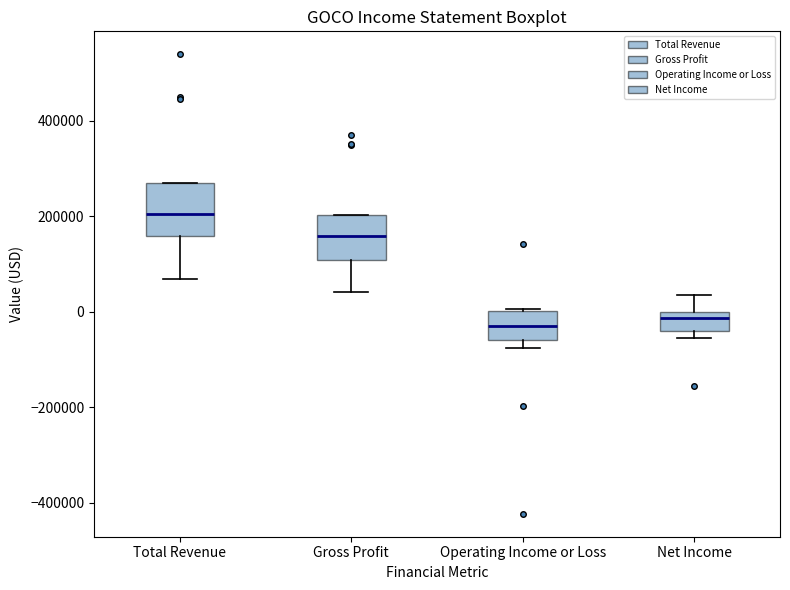

Reading left to right, read every box against the y-axis: the position of its median line, the range the box covers, and the ends of its whiskers. The values are not printed on the chart, so give them approximately, as read against the axis.

Total Revenue: median 200000, box 160000 to 280000, whiskers 60000 to 280000
Gross Profit: median 160000, box 100000 to 200000, whiskers 40000 to 200000
Operating Income or Loss: median -40000, box -60000 to 0, whiskers -80000 to 0
Net Income: median -20000, box -40000 to 0, whiskers -60000 to 40000